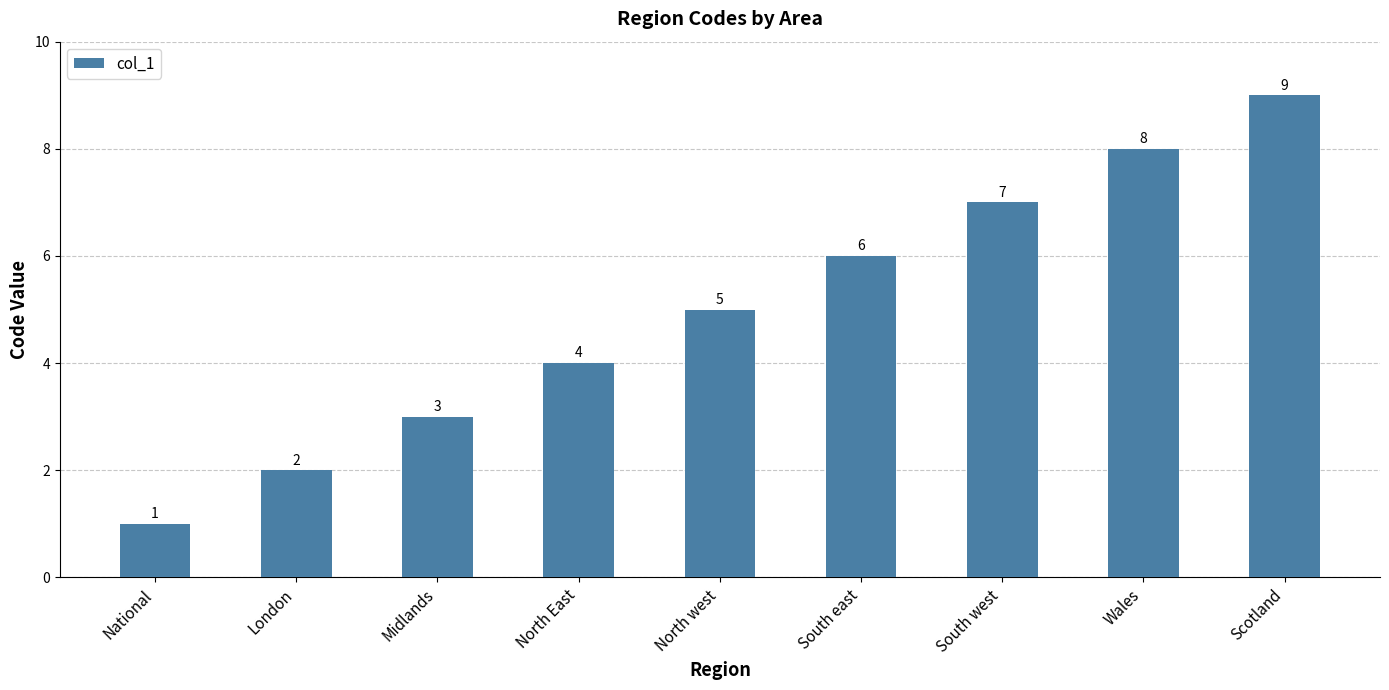

Does the chart contain any negative values?

No